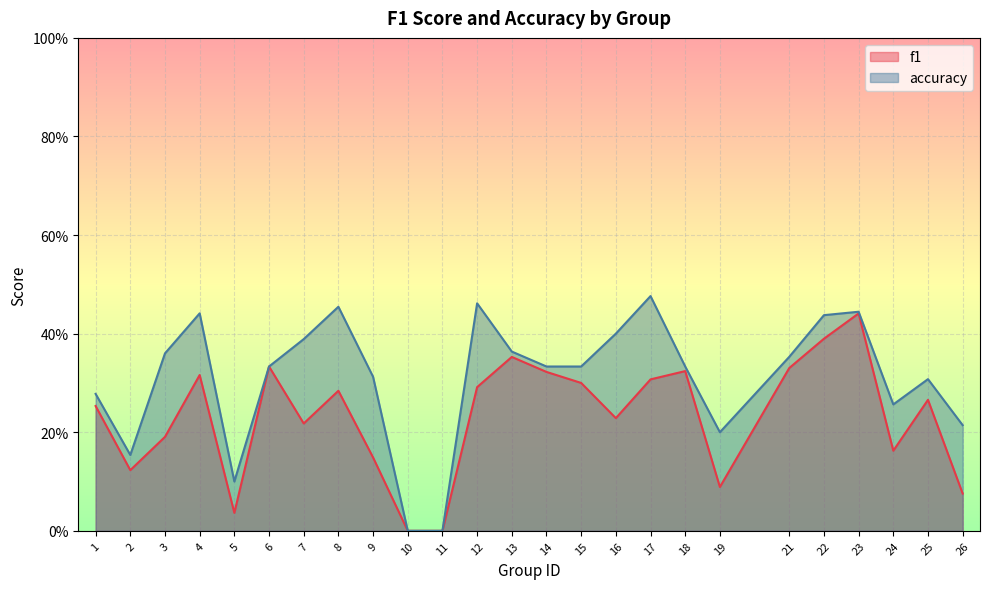

Reading left to right, list all the values displayed in this chart.

f1: 1=0.3	2=0.1	3=0.2	4=0.3	5=0.0	6=0.3	7=0.2	8=0.3	9=0.1	10=0.0	11=0.0	12=0.3	13=0.4	14=0.3	15=0.3	16=0.2	17=0.3	18=0.3	19=0.1	21=0.3	22=0.4	23=0.4	24=0.2	25=0.3	26=0.1
accuracy: 1=0.3	2=0.2	3=0.4	4=0.4	5=0.1	6=0.3	7=0.4	8=0.5	9=0.3	10=0.0	11=0.0	12=0.5	13=0.4	14=0.3	15=0.3	16=0.4	17=0.5	18=0.3	19=0.2	21=0.4	22=0.4	23=0.4	24=0.3	25=0.3	26=0.2